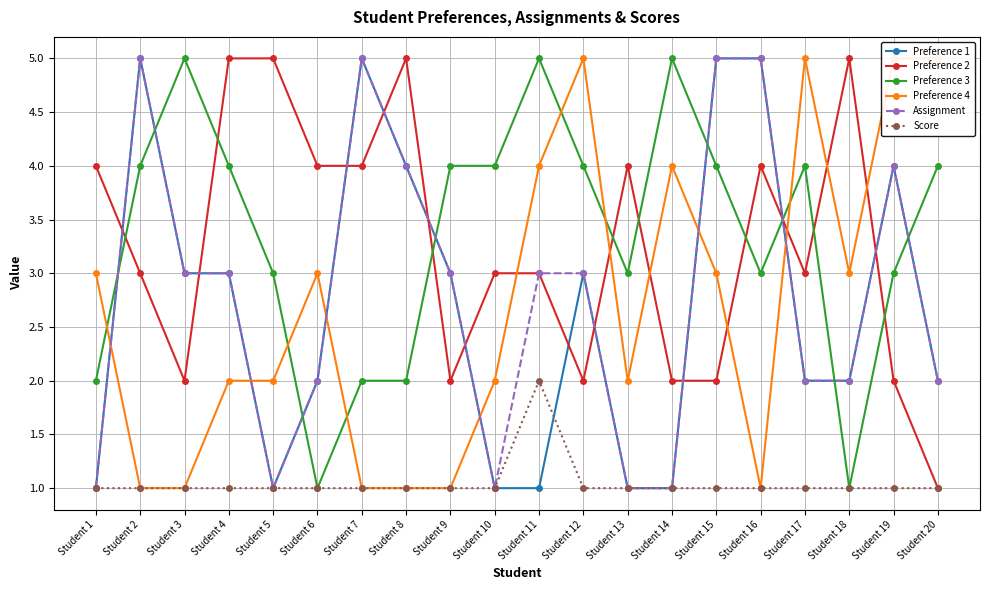

Which series changed the most between Student 2 and Student 19?

Preference 4